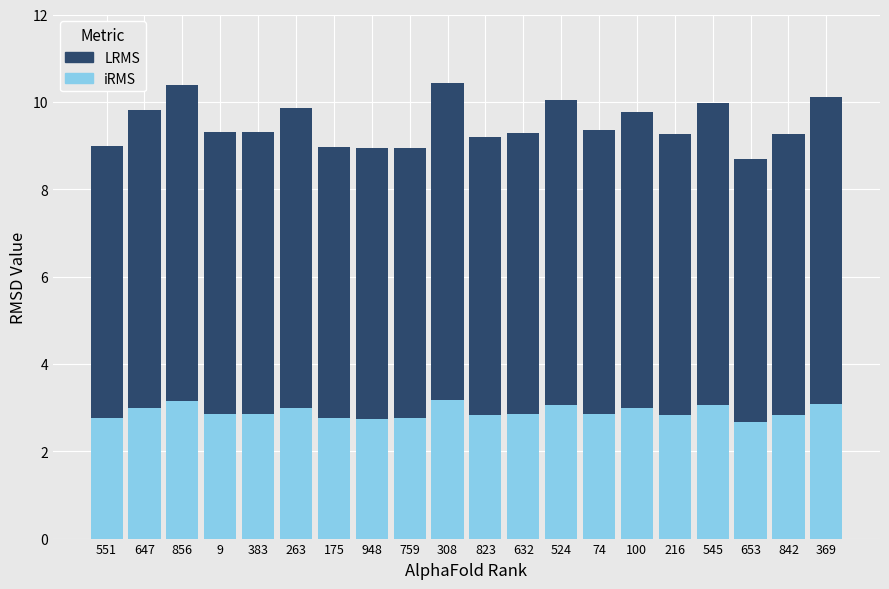

The value of iRMS at 263 is 5.0. True or false?

False